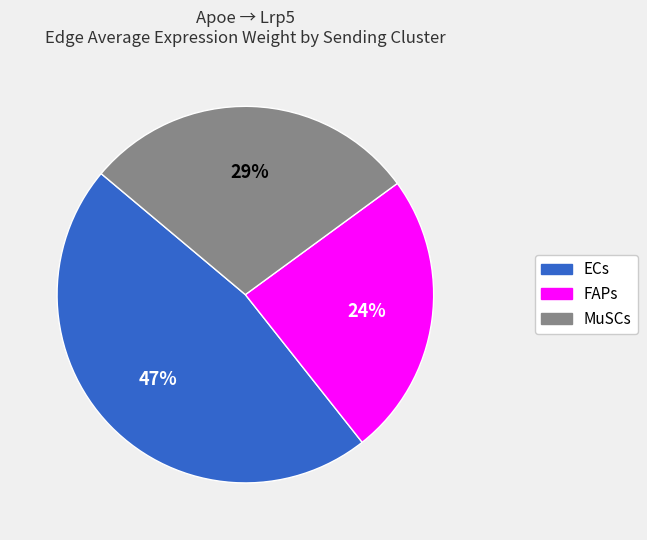

To the nearest percent, what portion does MuSCs represent?

29%